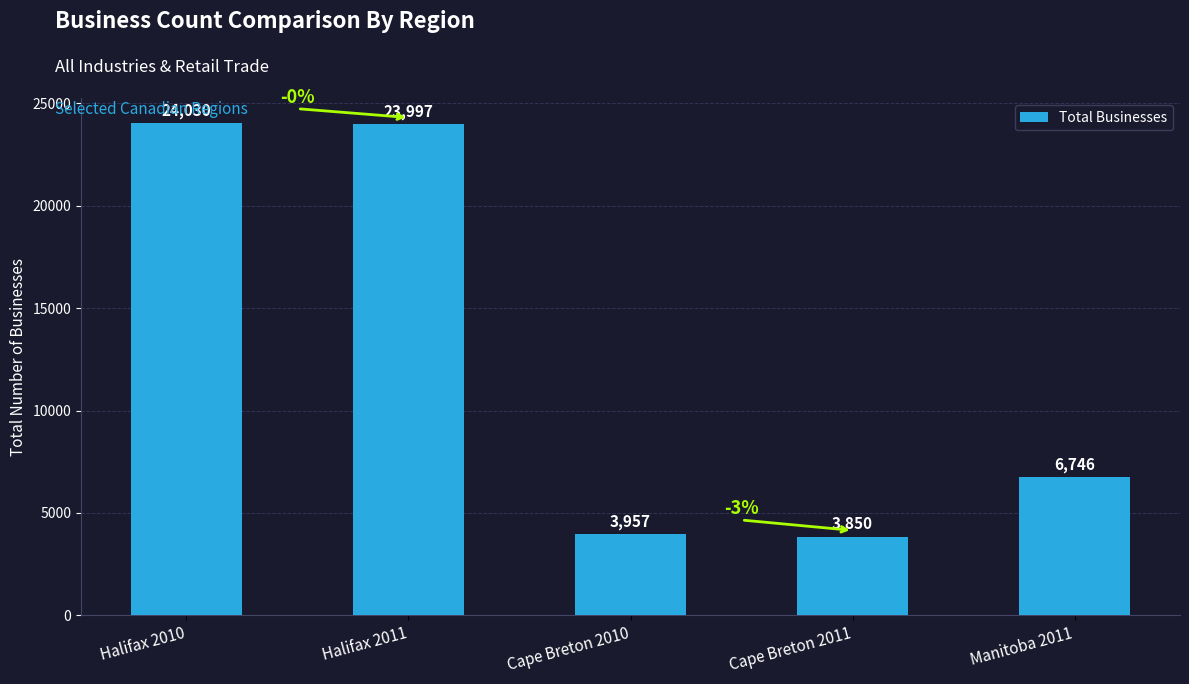

True or false: the data shows 5855 at Cape Breton 2010.

False